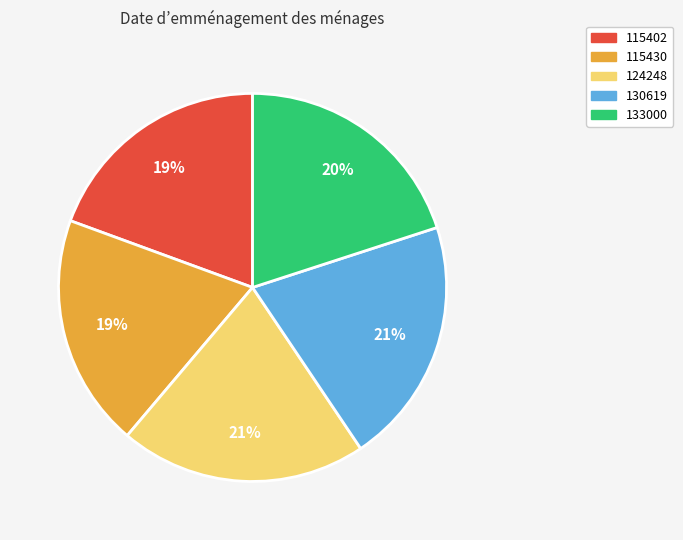

True or false: 124248 accounts for 34% of the total.

False